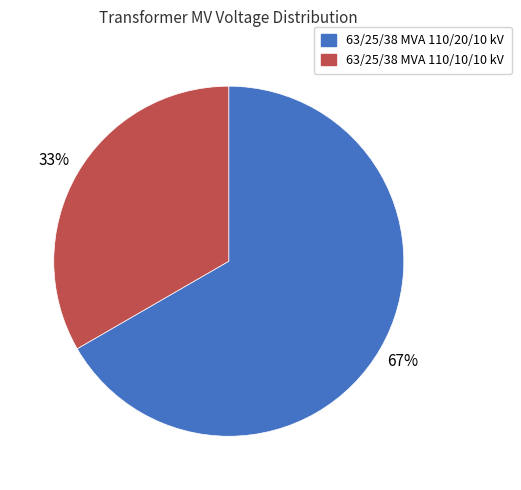

True or false: 63/25/38 MVA 110/10/10 kV accounts for 39% of the total.

False